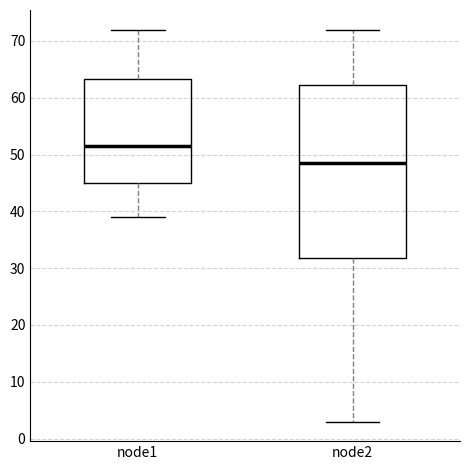

Reading left to right, transcribe this box plot: for each box, give where its median line is, the range the box spans, and where its two whiskers end, as read against the y-axis. The values are not printed on the chart, so give them approximately, as read against the axis.

node1: median 52, box 45 to 63, whiskers 39 to 72
node2: median 49, box 32 to 62, whiskers 3 to 72